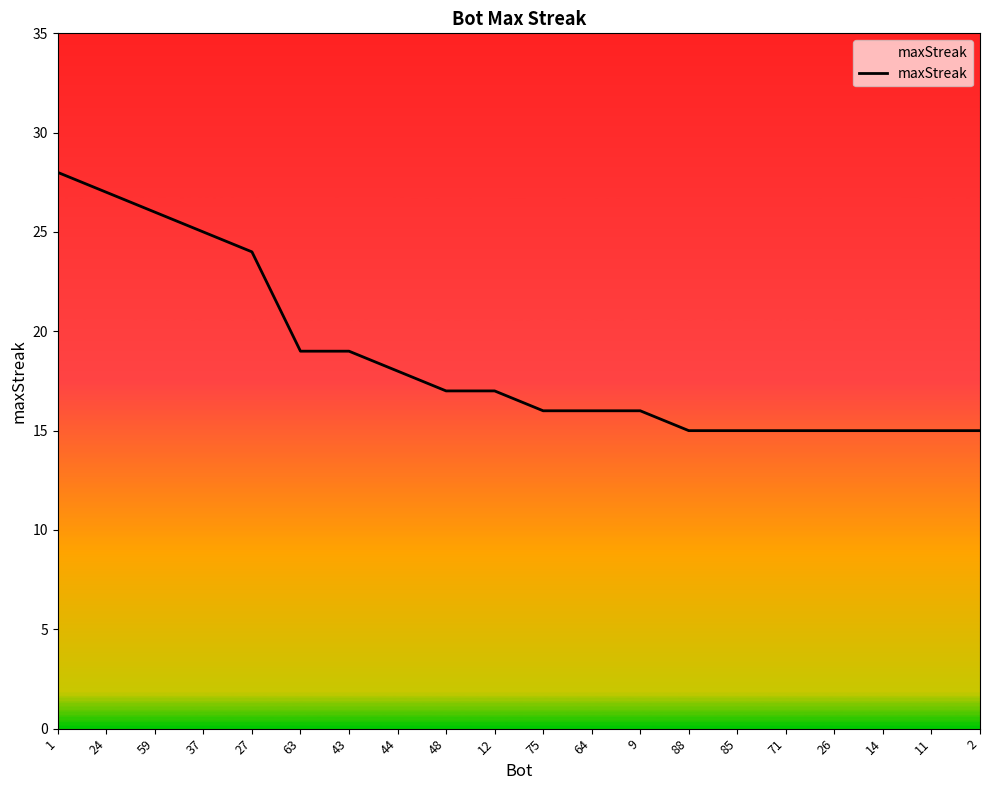

What is the value of the 19th point from the left?

15